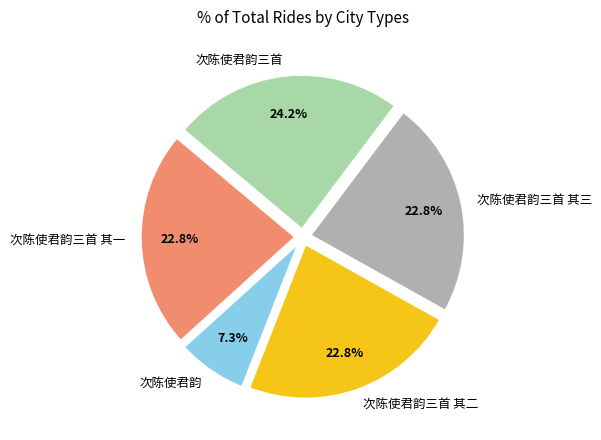

The 次陈使君韵三首 其三 slice represents 23% of the pie. True or false?

True